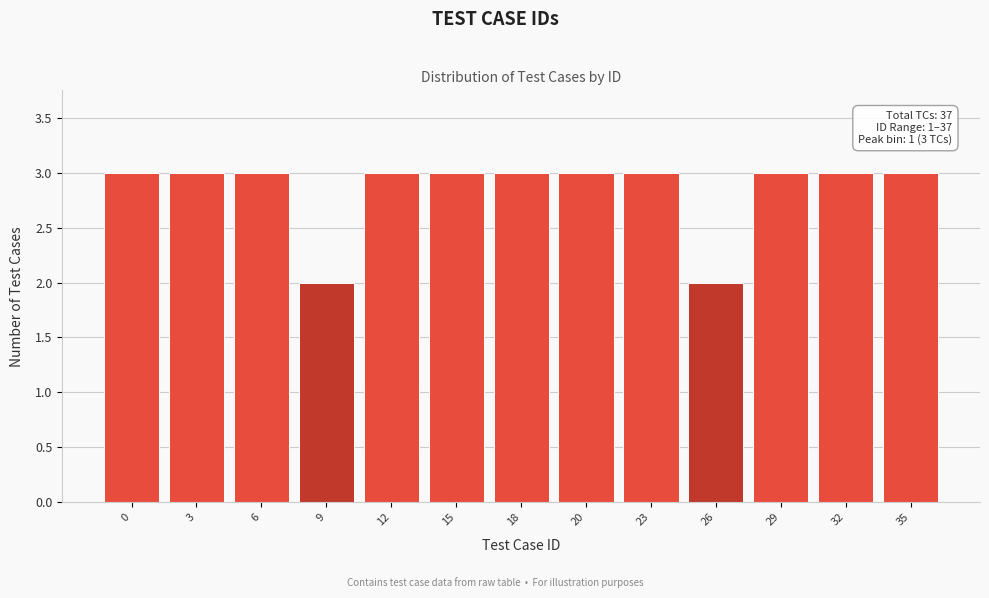

Reading left to right, what are all the values shown in this chart?

0=3	3=3	6=3	9=2	12=3	15=3	18=3	20=3	23=3	26=2	29=3	32=3	35=3